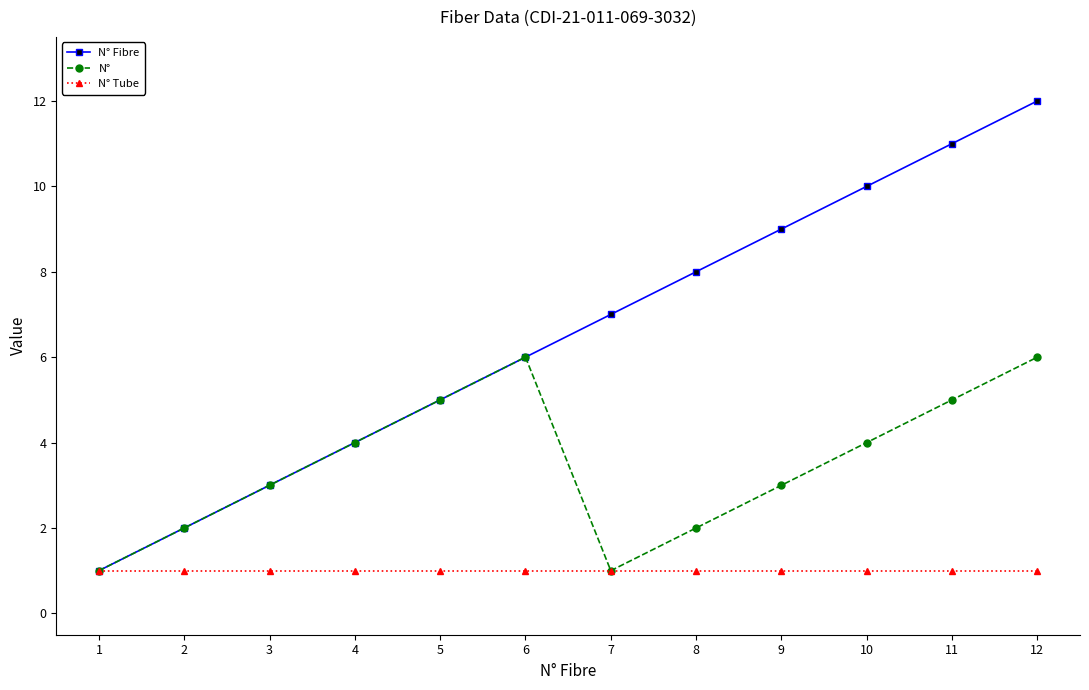

How many series are shown in this chart?

3